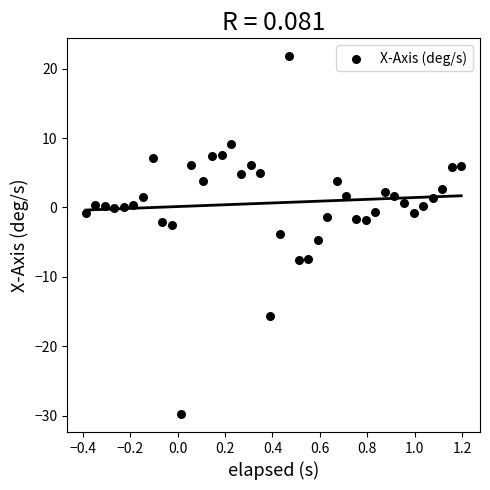

What is the range of X values (max minus min)?

1.6